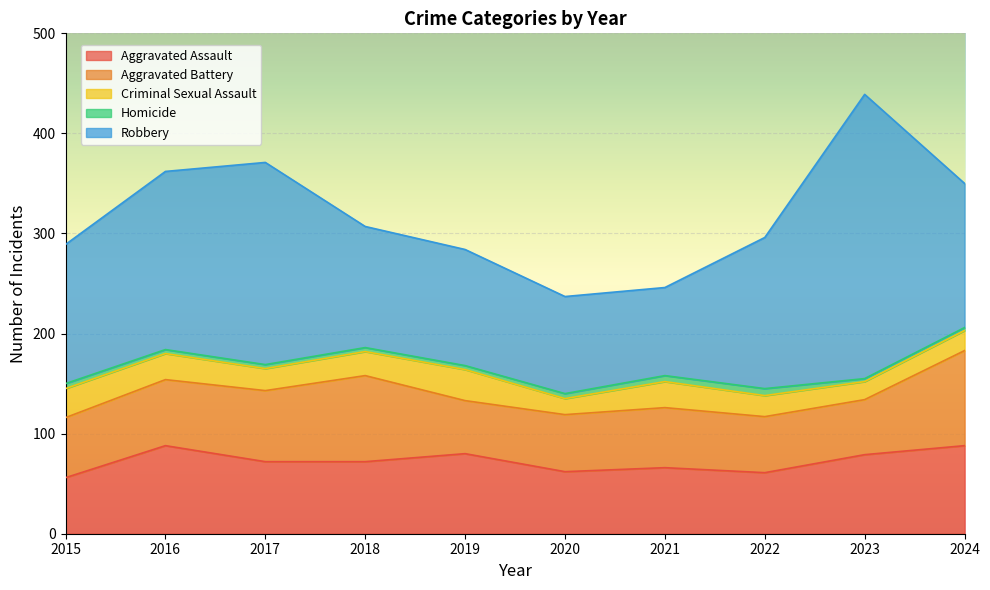

Reading right to left, extract all data points from this chart.

Aggravated Assault: 88	79	61	66	62	80	72	72	88	56
Aggravated Battery: 95	55	56	60	57	53	86	71	66	60
Criminal Sexual Assault: 20	18	21	26	16	31	24	22	26	29
Homicide: 3	3	7	6	5	4	4	4	4	5
Robbery: 144	284	151	88	97	116	121	202	178	139